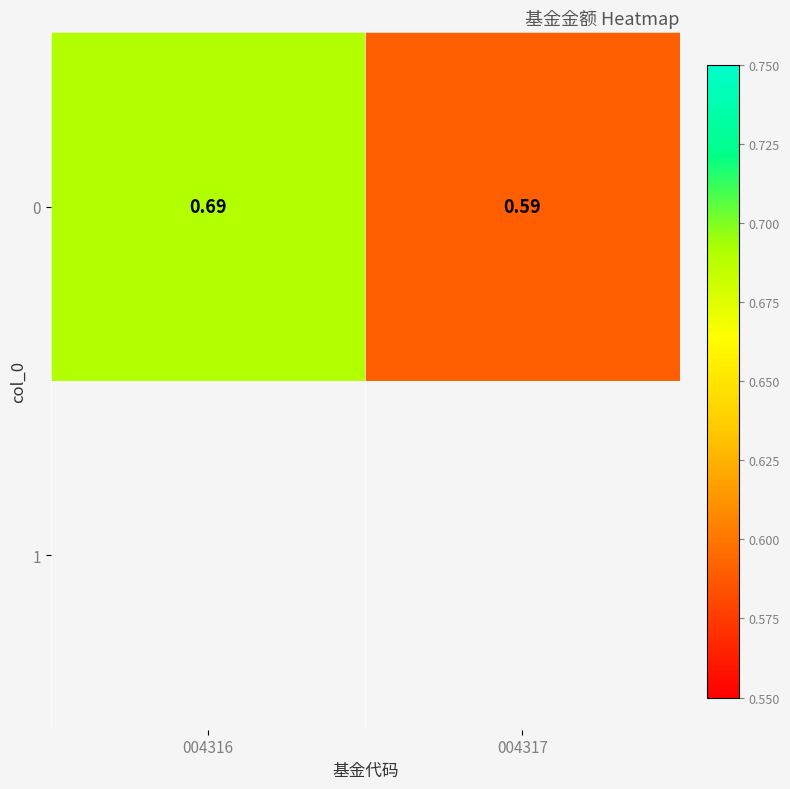

Where is the data nearest to the value 0?

004317